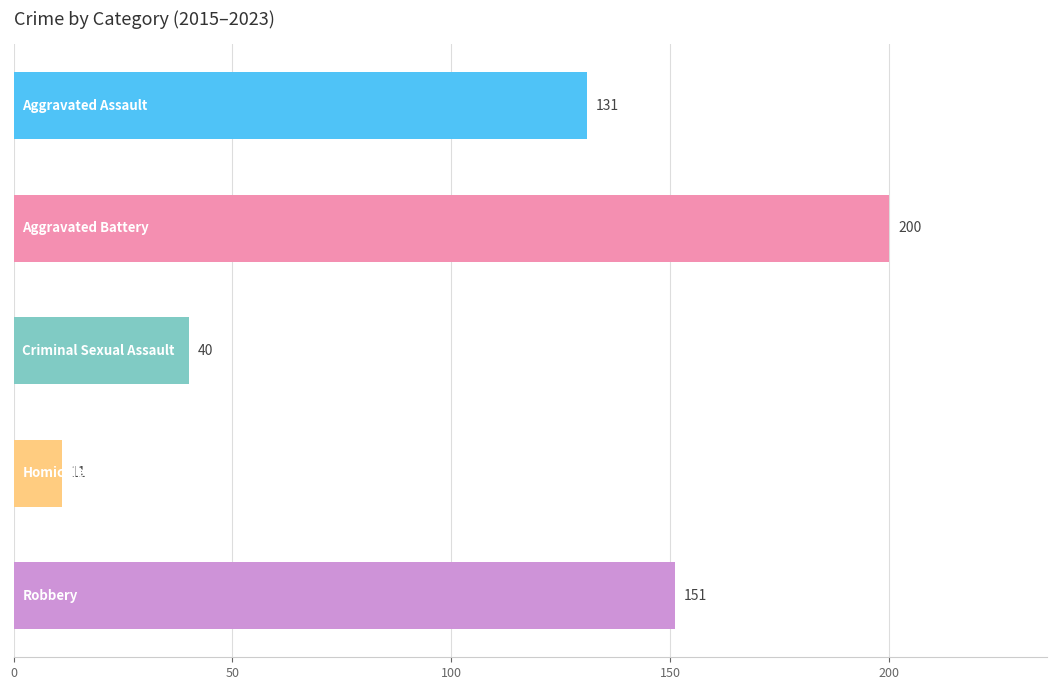

How many values are between 40 and 151?

3